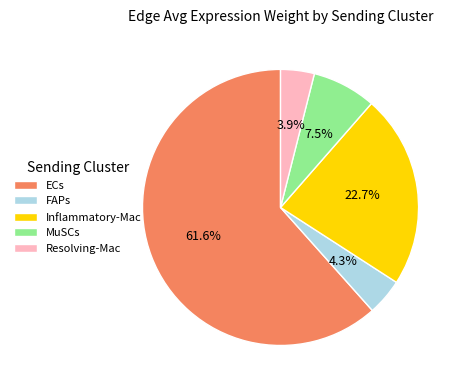

To the nearest percent, what percentage of the pie is FAPs?

4%